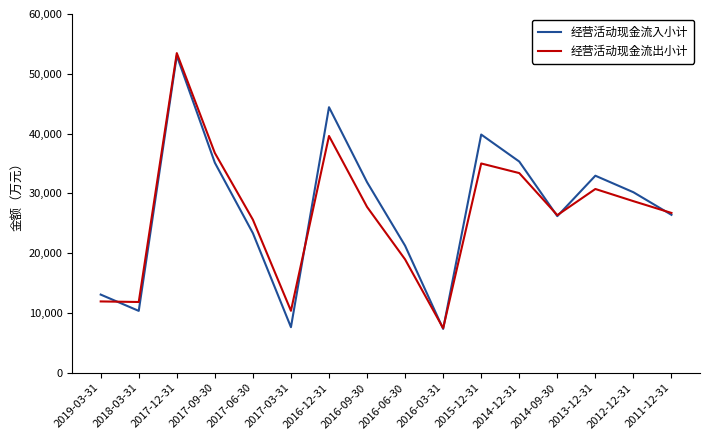

What are all the series names shown in the legend?

经营活动现金流入小计, 经营活动现金流出小计